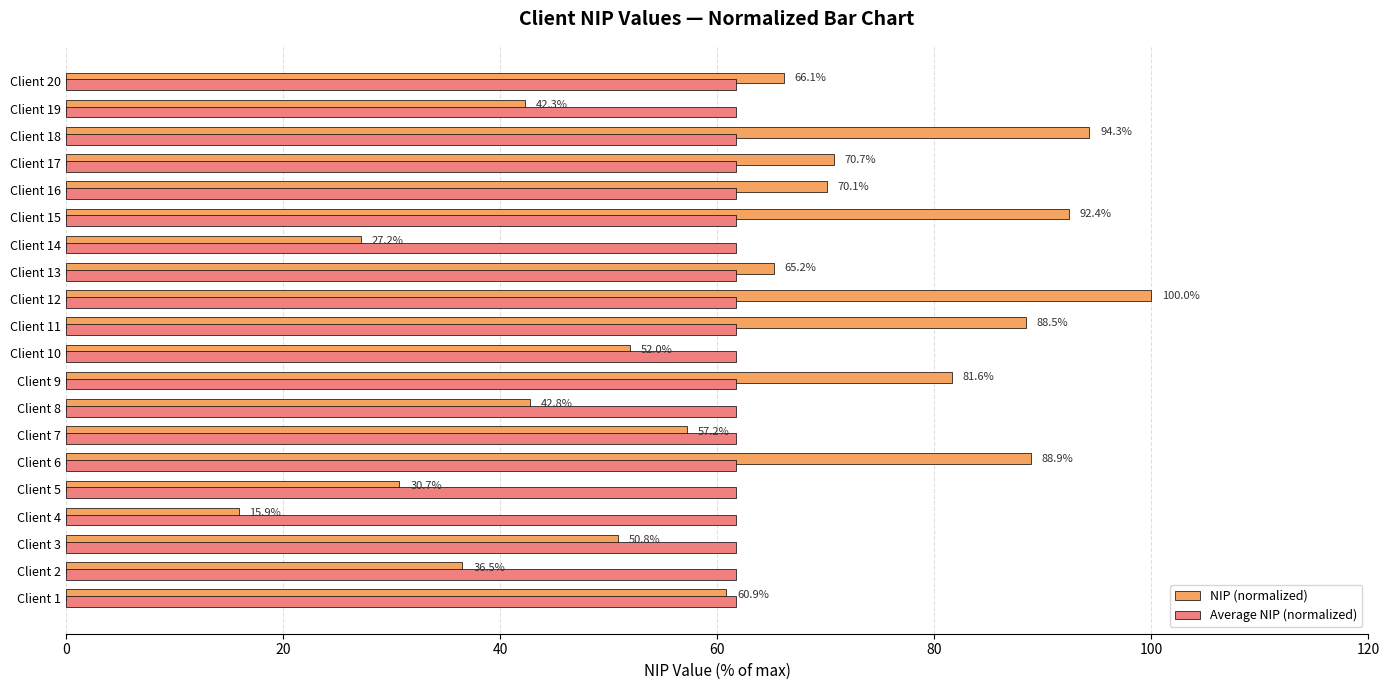

How many series are shown in this chart?

2